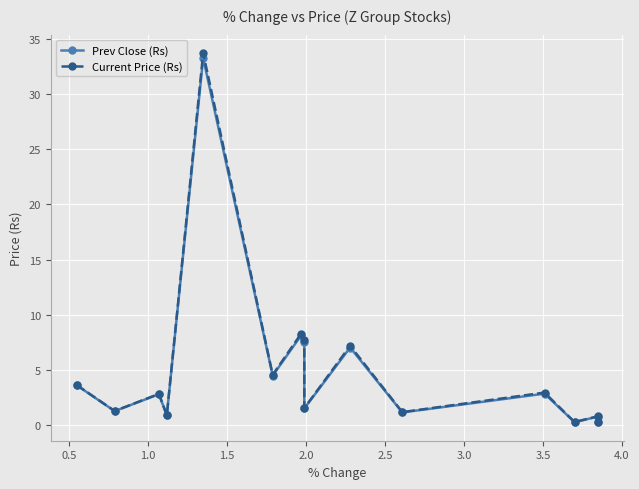

How many distinct data groups are displayed?

2